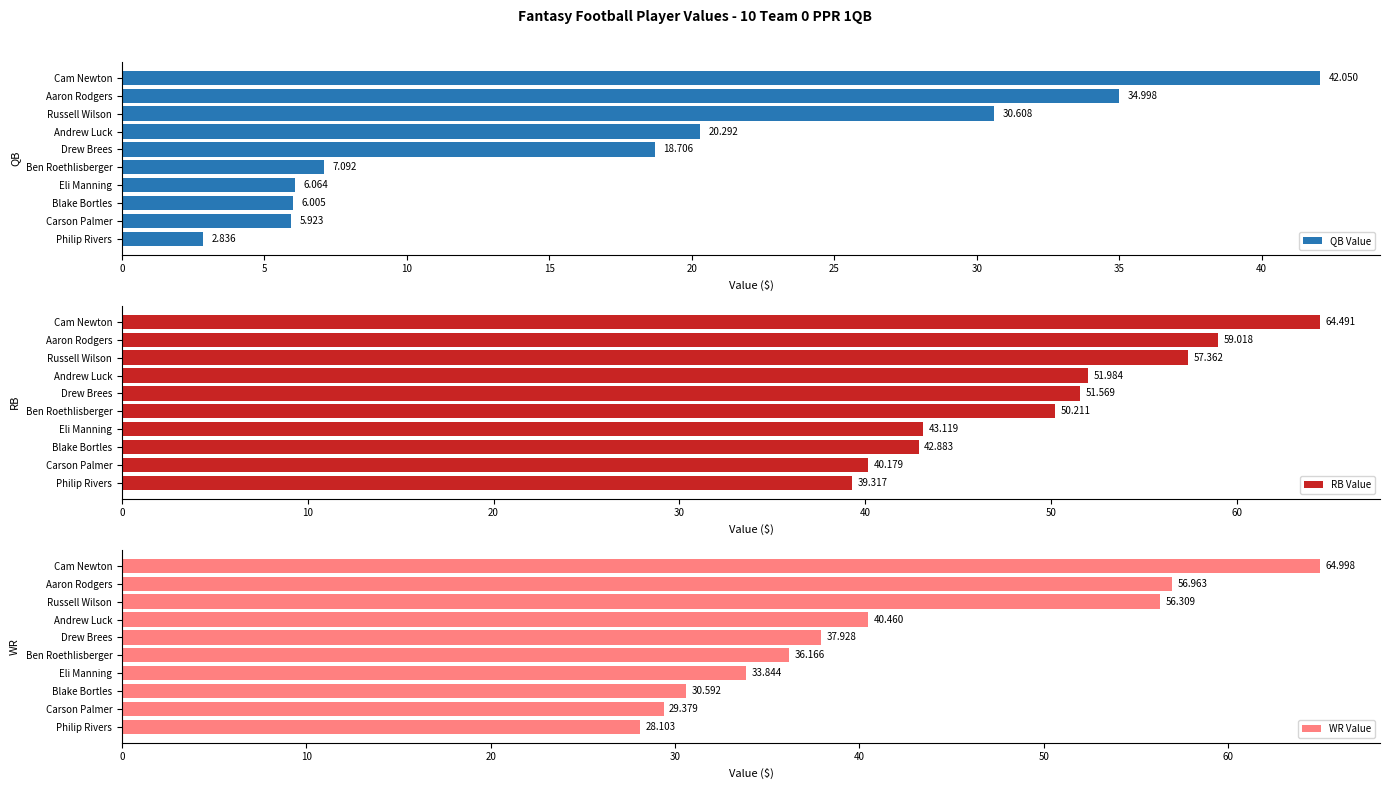

Which category has the highest value in the QB Value series?

Cam Newton